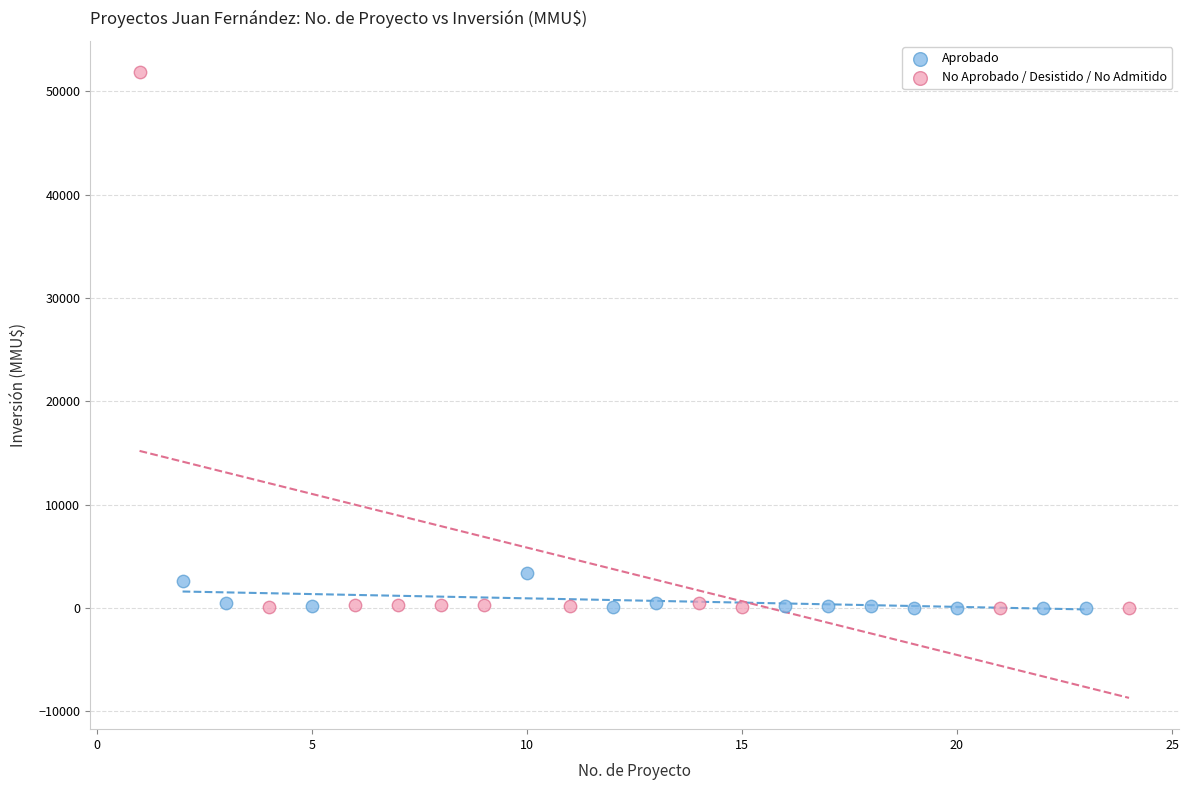

Which series has the largest Y range (max minus min)?

No Aprobado / Desistido / No Admitido